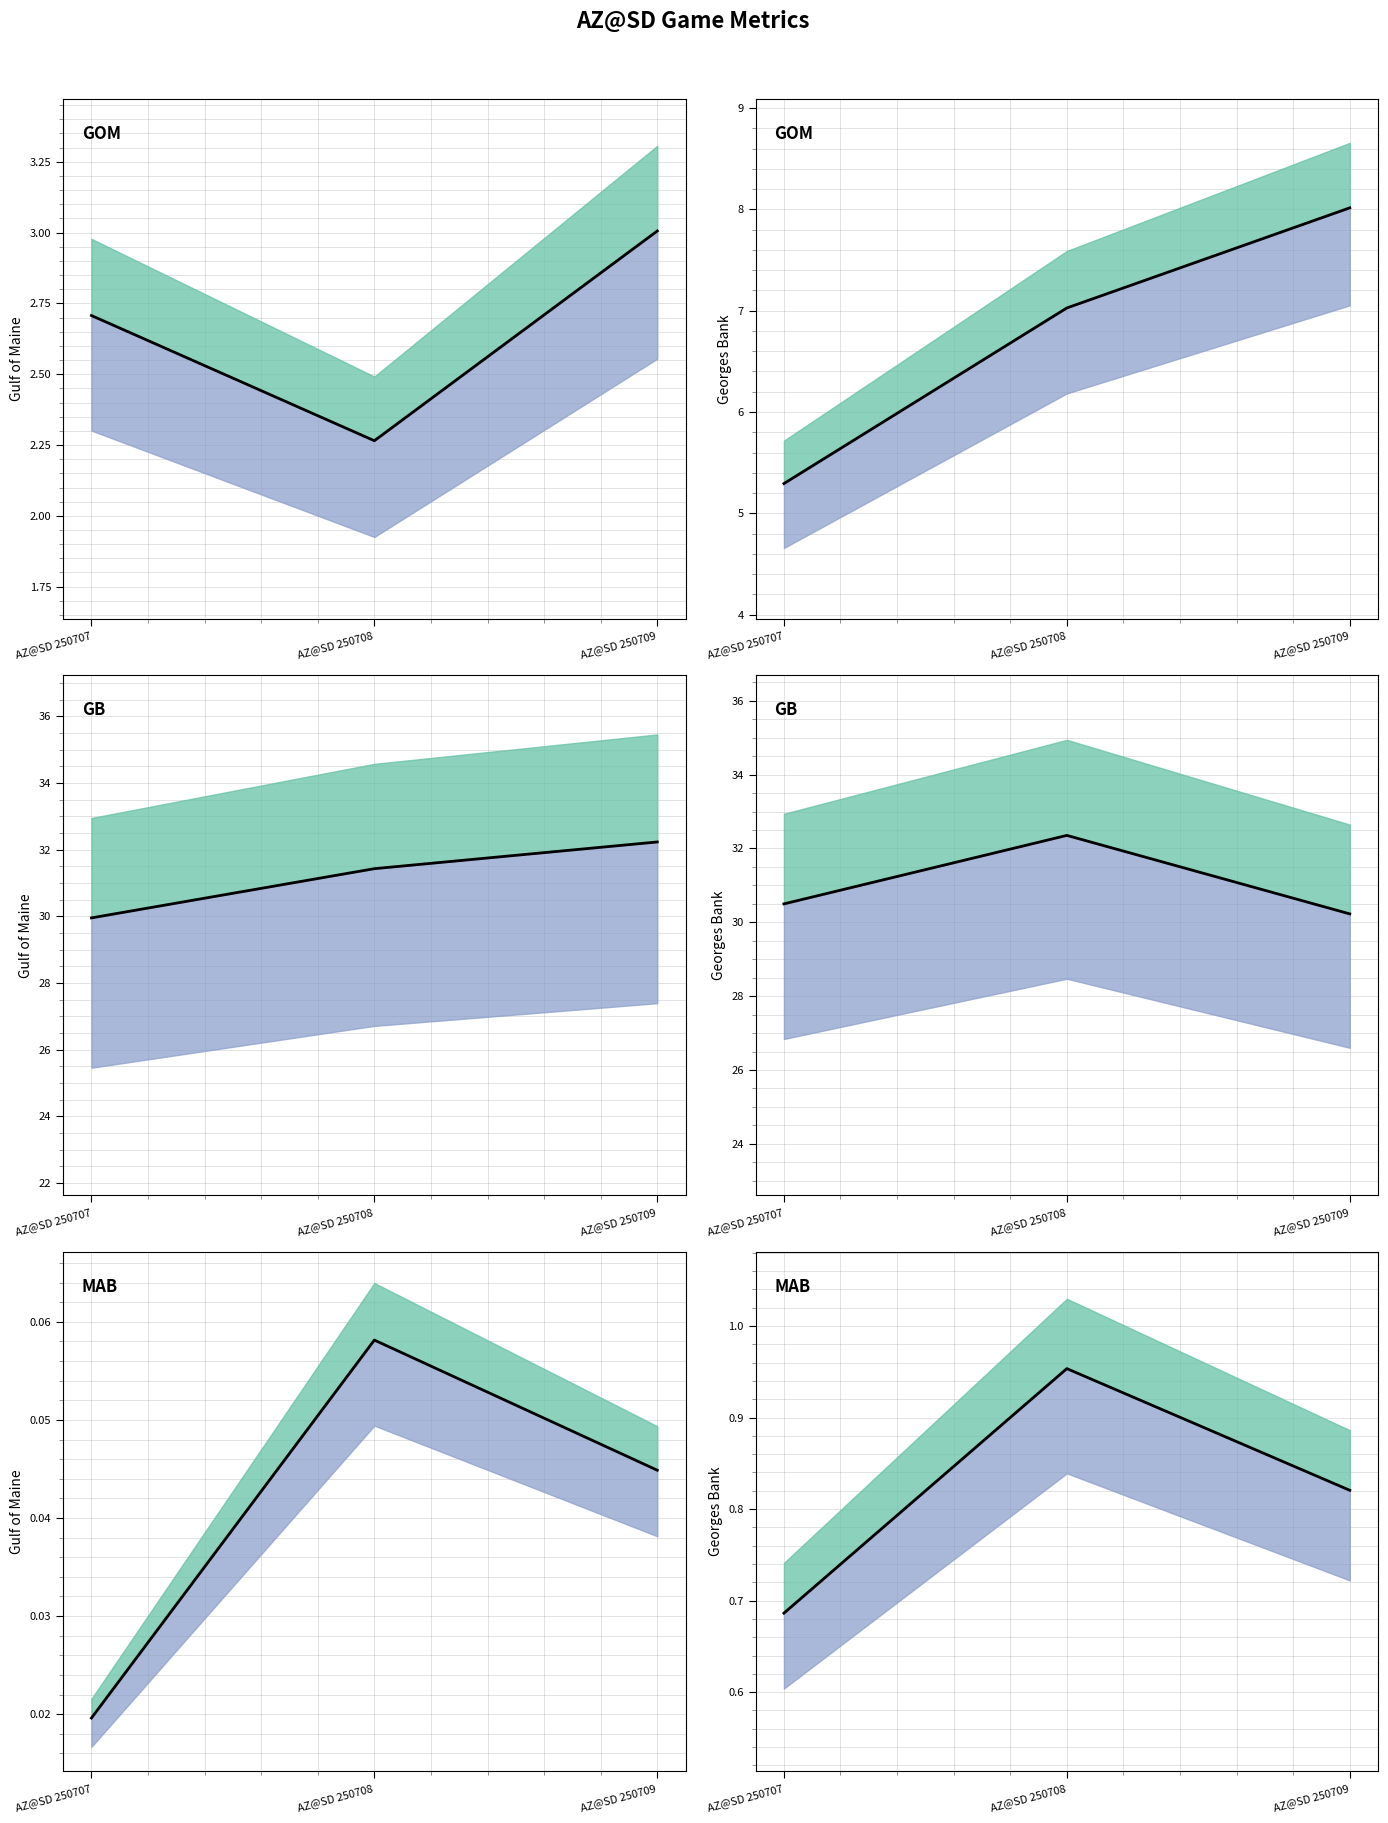

Between AZ@SD 250707 and AZ@SD 250709, which is larger?

AZ@SD 250709